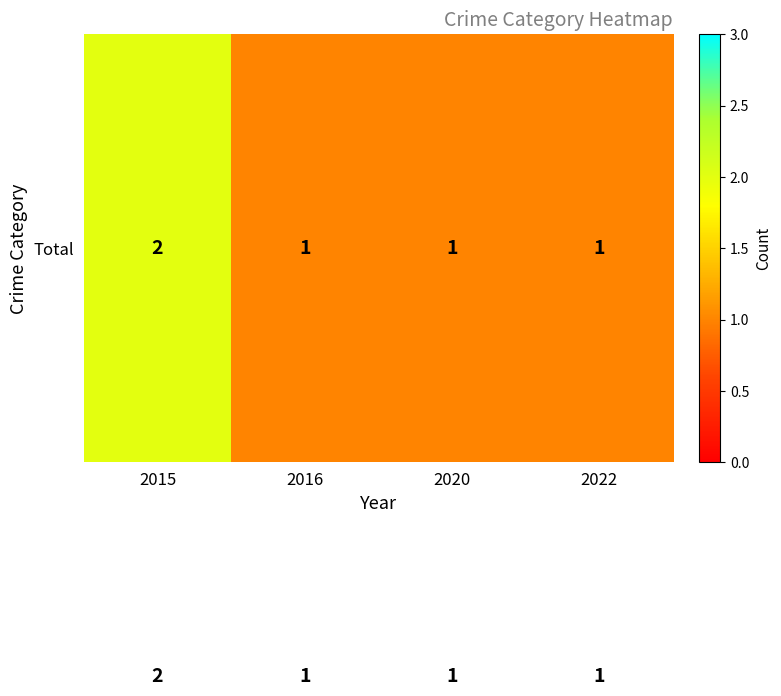

At which category is the sum across all series the highest?

2015